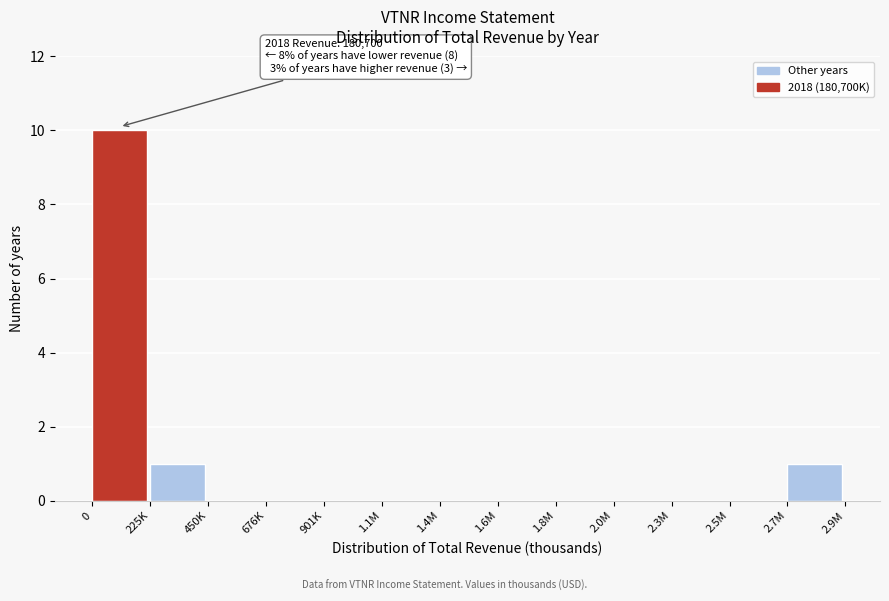

Reading right to left, transcribe all the data shown in this chart.

2.7M=1	2.5M=0	2.3M=0	2.0M=0	1.8M=0	1.6M=0	1.4M=0	1.1M=0	901K=0	676K=0	450K=0	225K=1	0=10